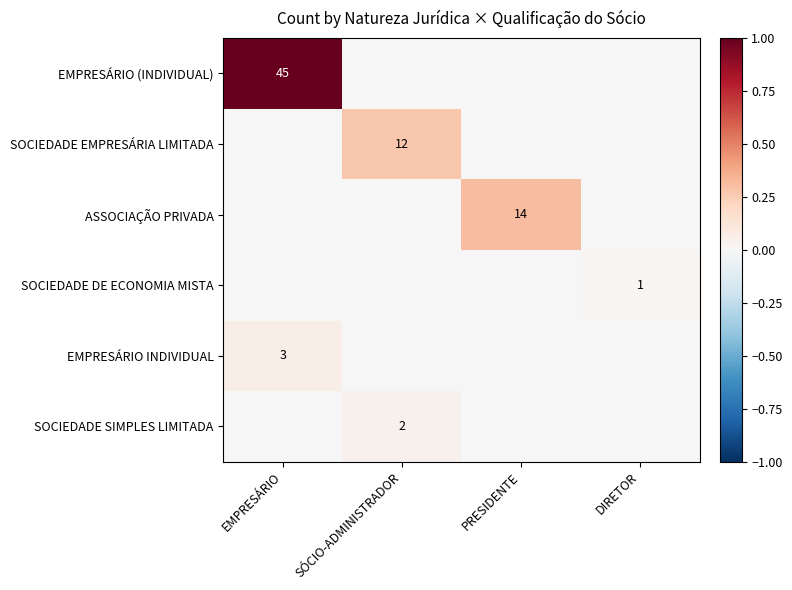

The value of ASSOCIAÇÃO PRIVADA at PRESIDENTE is 8. True or false?

False